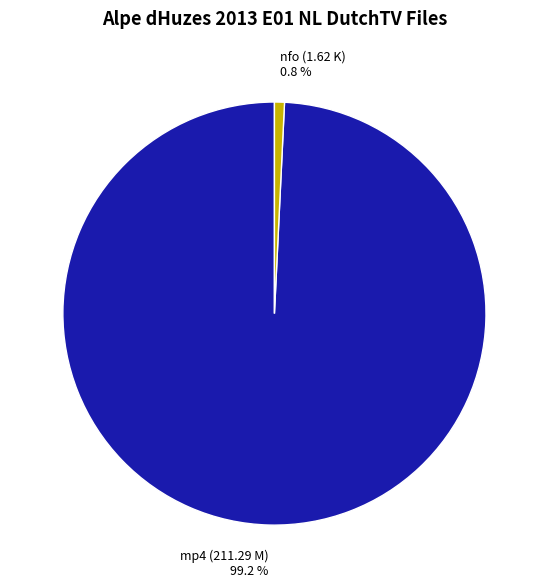

Which slice is the smallest?

nfo (1.62 K)